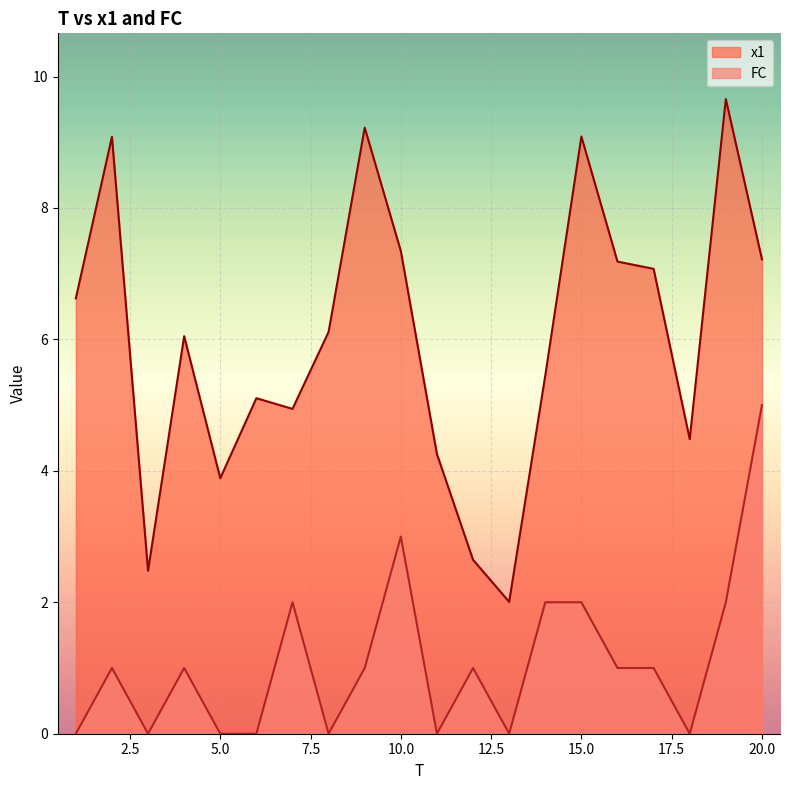

True or false: x1 and FC cross at least once.

False